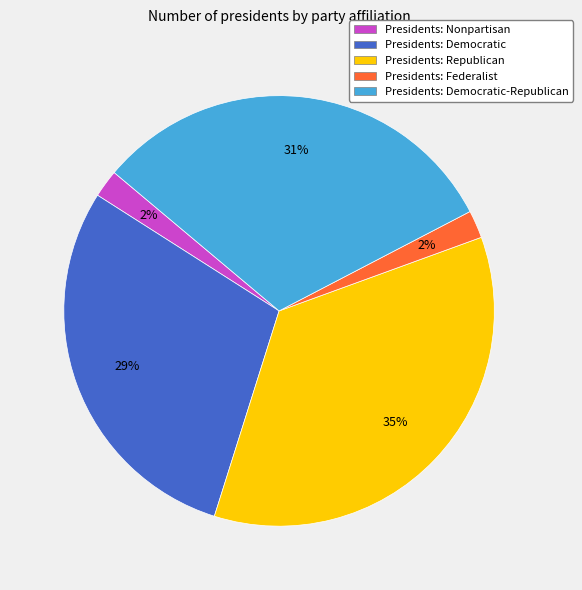

To the nearest percent, what is the average slice percentage?

20%